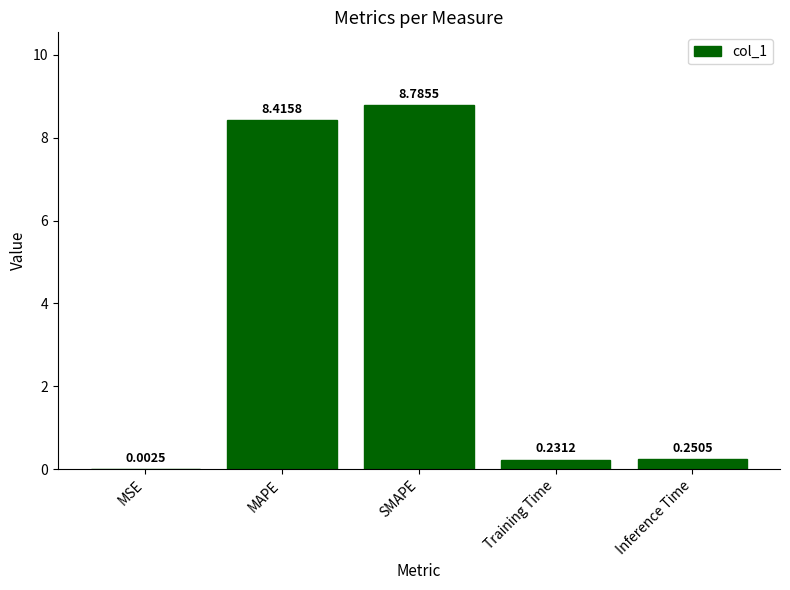

Between MAPE and SMAPE, which is larger?

SMAPE